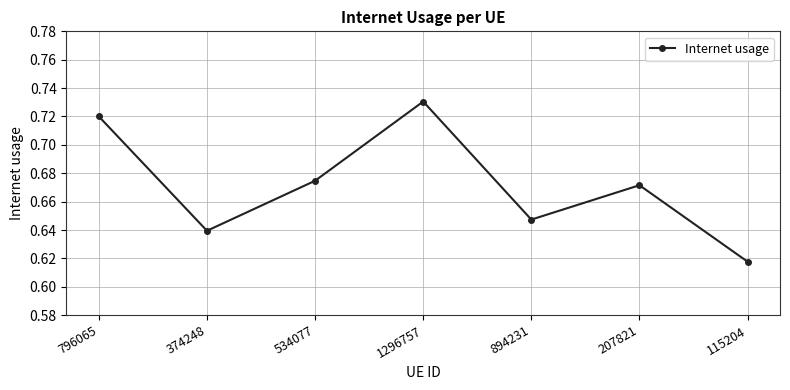

Which category has the lowest value across all series?

115204